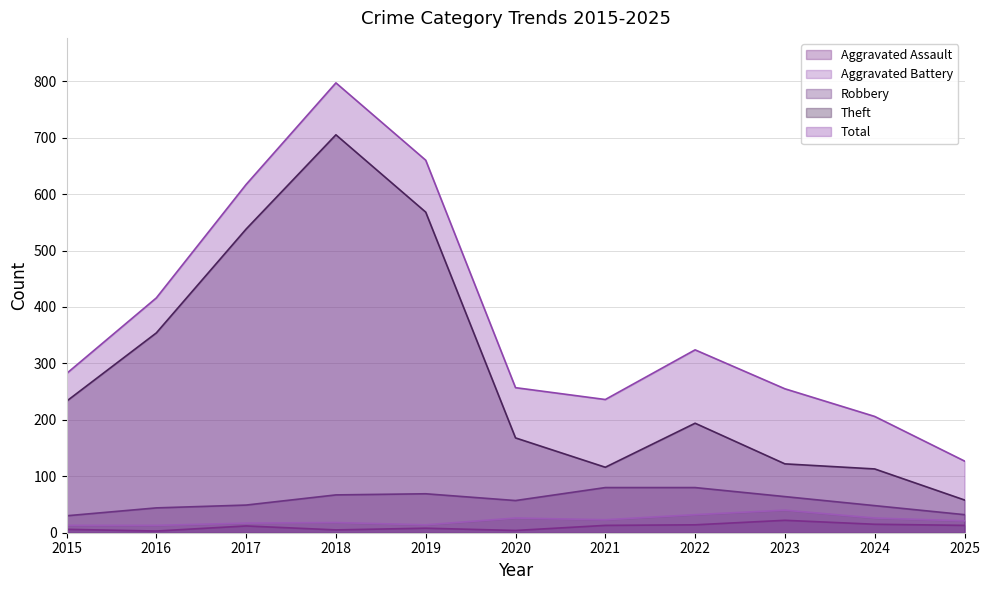

What is the value of the Robbery point at the 1st from the left?

30